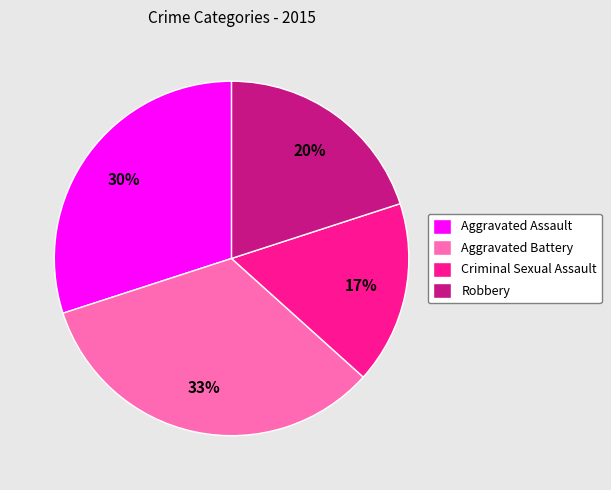

Which slice is the largest?

Aggravated Battery